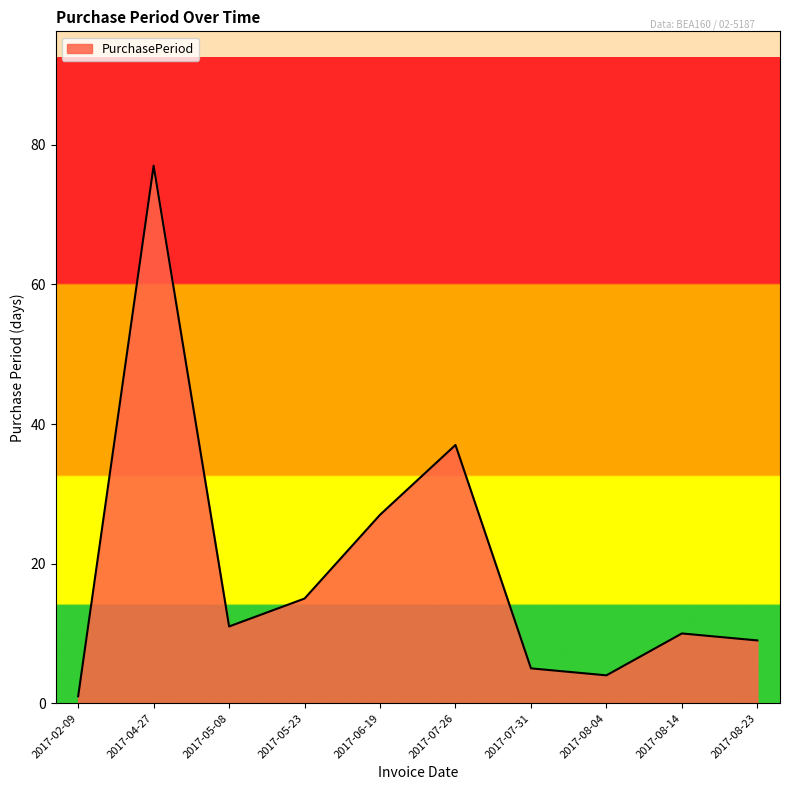

Rank the categories by value from highest to lowest.

2017-04-27, 2017-07-26, 2017-06-19, 2017-05-23, 2017-05-08, 2017-08-14, 2017-08-23, 2017-07-31, 2017-08-04, 2017-02-09